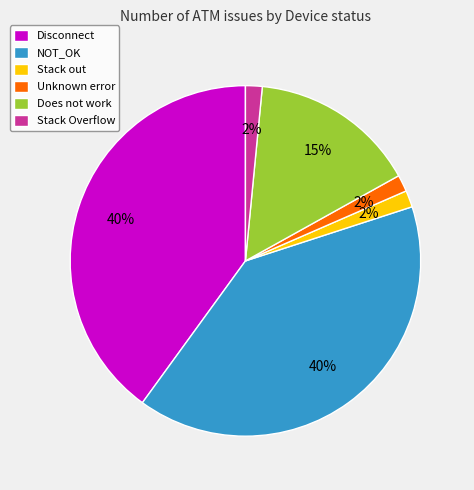

To the nearest percent, what is the average slice percentage?

17%